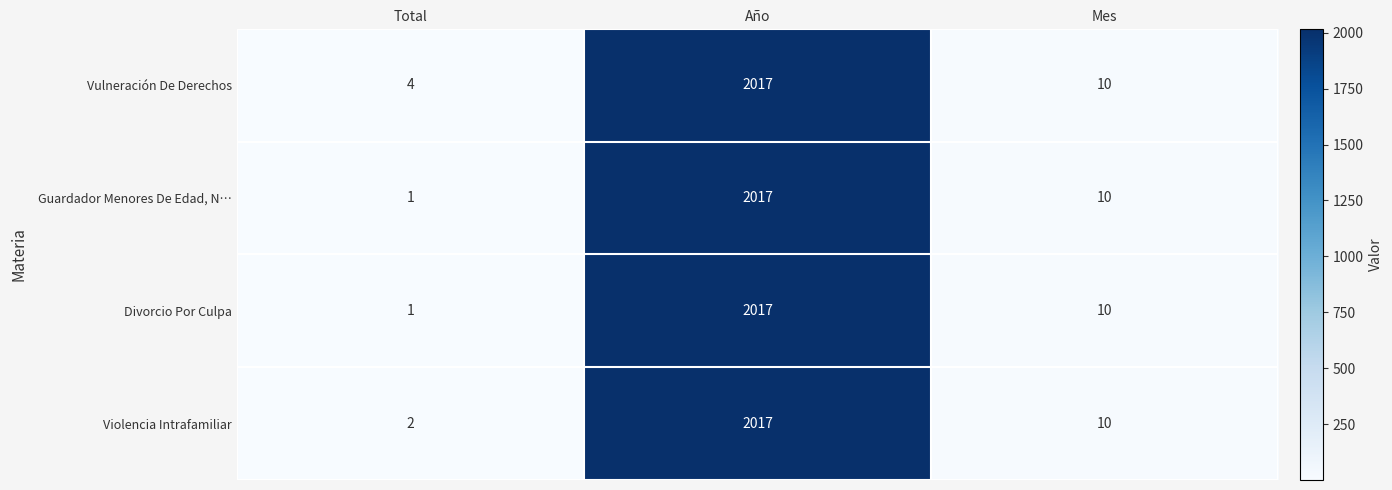

What is the difference between the maximum and minimum values in the Guardador Menores De Edad, N… series?

2016